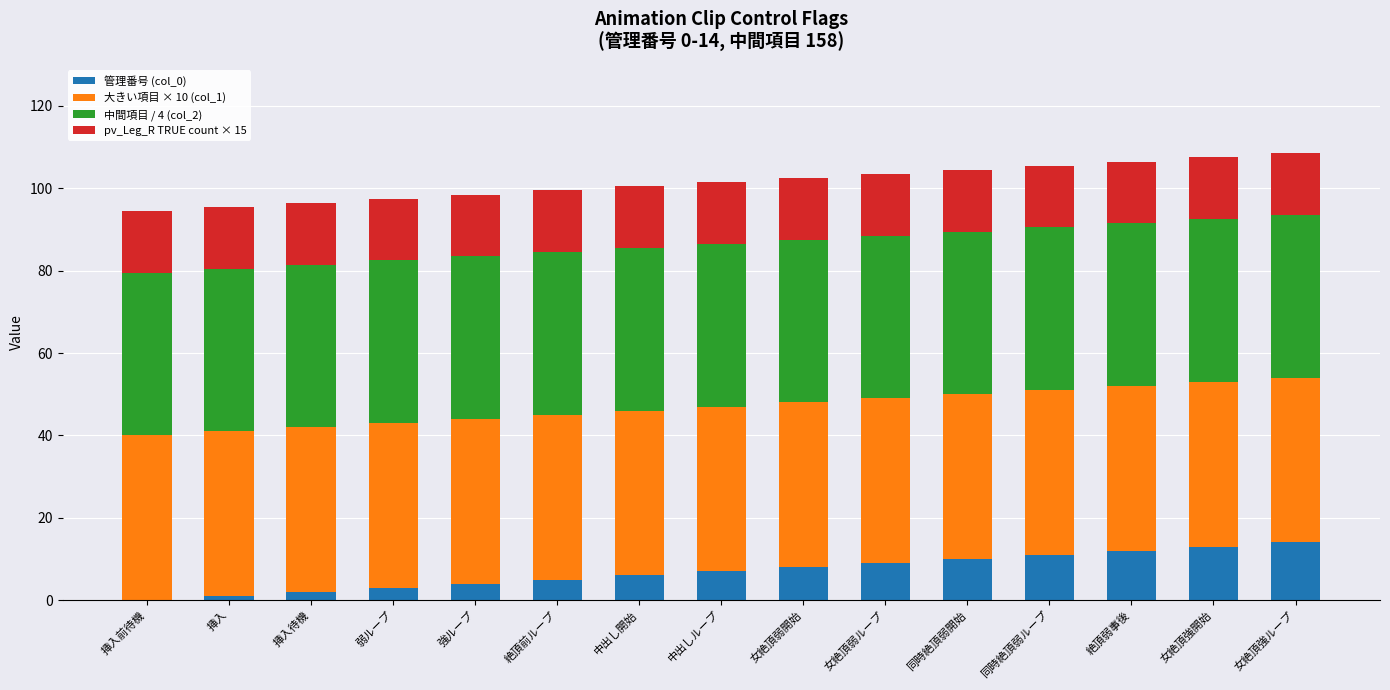

What is the total value across all series at 女絶頂強ループ?

108.5